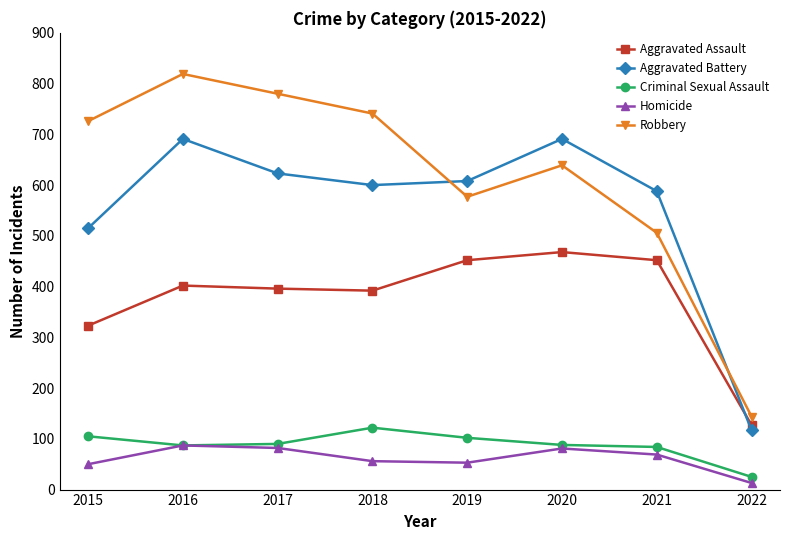

Where is the first local minimum for Aggravated Battery?

2018